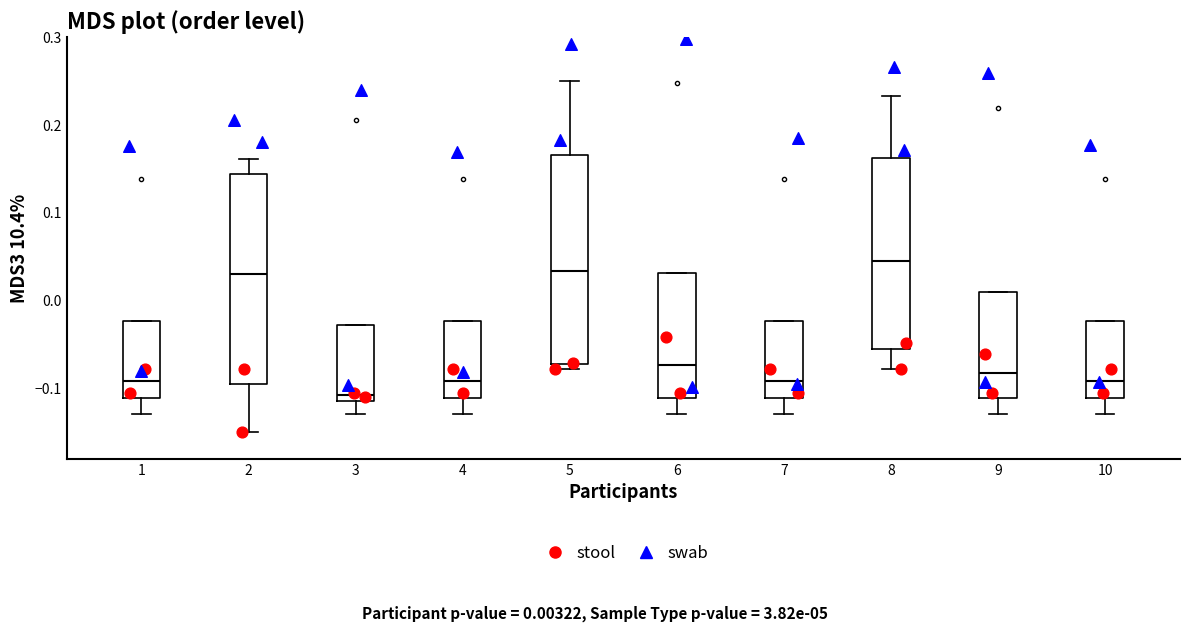

Reading left to right, transcribe this box plot: for each box, give where its median line is, the range the box spans, and where its two whiskers end, as read against the y-axis. The values are not printed on the chart, so give them approximately, as read against the axis.

1: median -0.09, box -0.11 to -0.02, whiskers -0.13 to -0.02
2: median 0.03, box -0.10 to 0.14, whiskers -0.15 to 0.16
3: median -0.11 (just above the box's lower edge), box -0.11 to -0.03, whiskers -0.13 to -0.03
4: median -0.09, box -0.11 to -0.02, whiskers -0.13 to -0.02
5: median 0.03, box -0.07 to 0.17, whiskers -0.08 to 0.25
6: median -0.07, box -0.11 to 0.03, whiskers -0.13 to 0.03
7: median -0.09, box -0.11 to -0.02, whiskers -0.13 to -0.02
8: median 0.04, box -0.06 to 0.16, whiskers -0.08 to 0.23
9: median -0.08, box -0.11 to 0.01, whiskers -0.13 to 0.01
10: median -0.09, box -0.11 to -0.02, whiskers -0.13 to -0.02